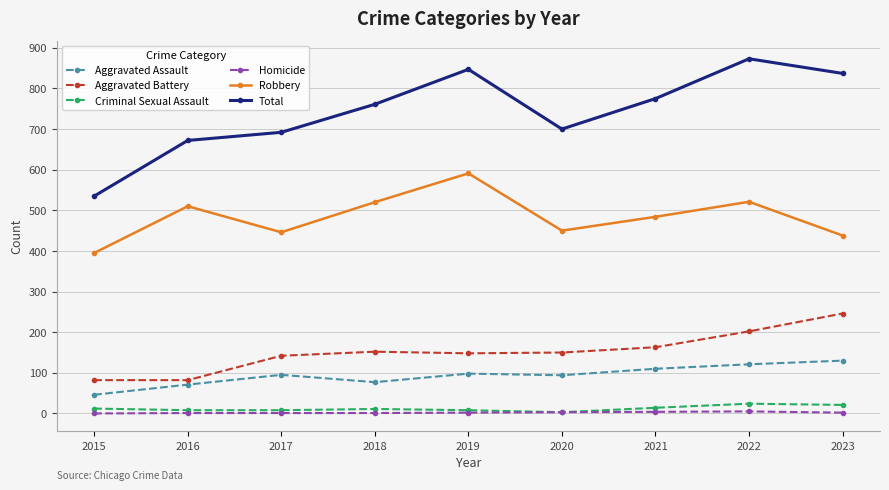

At which label does Aggravated Assault reach its minimum?

2015